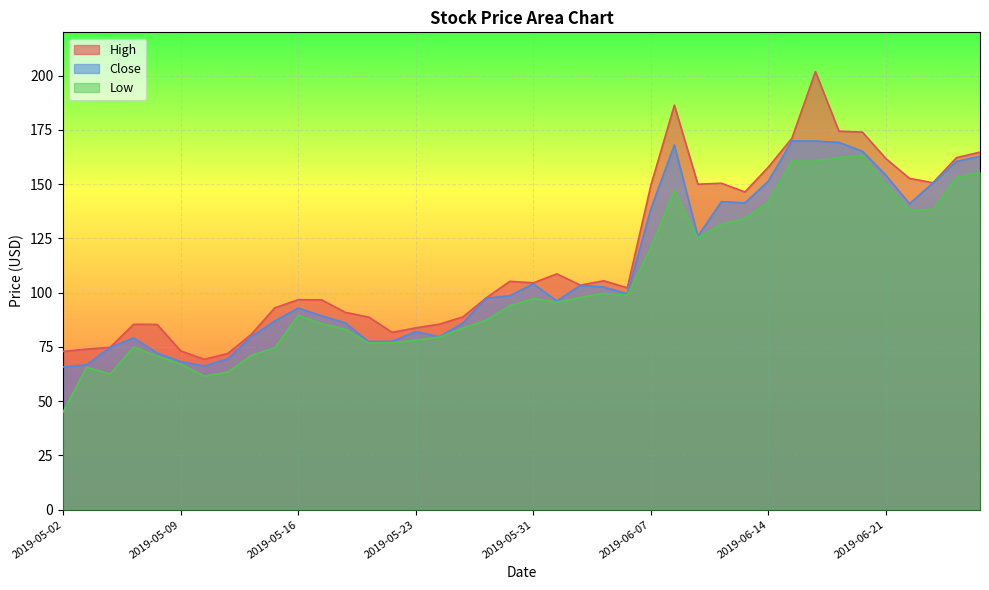

At how many categories does at least one series exceed 76?

34